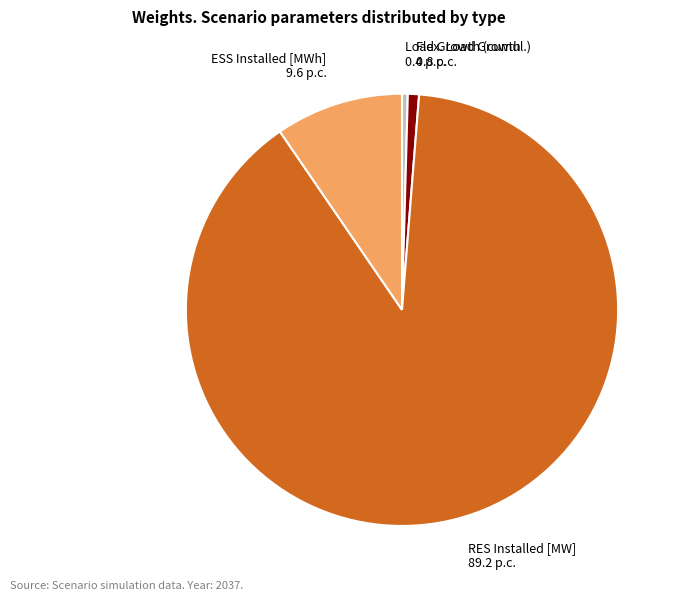

Is there a majority slice in this chart?

Yes